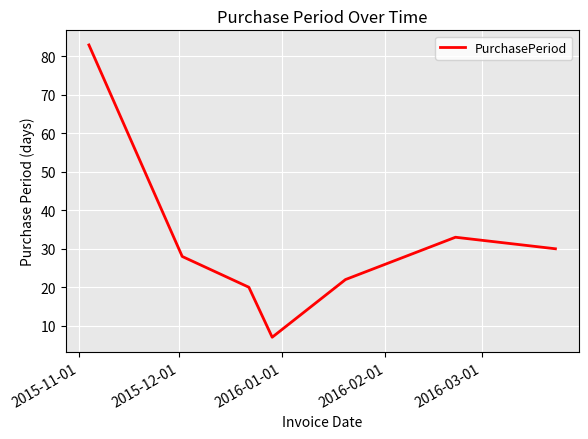

What is the difference between the maximum and minimum values?

76